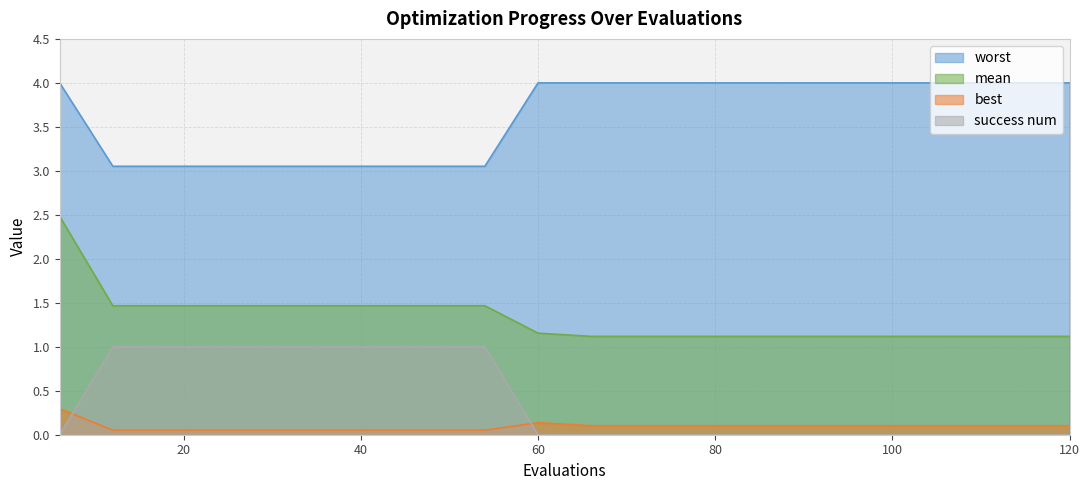

At 18, list the series in order from largest to smallest.

worst, mean, success num, best